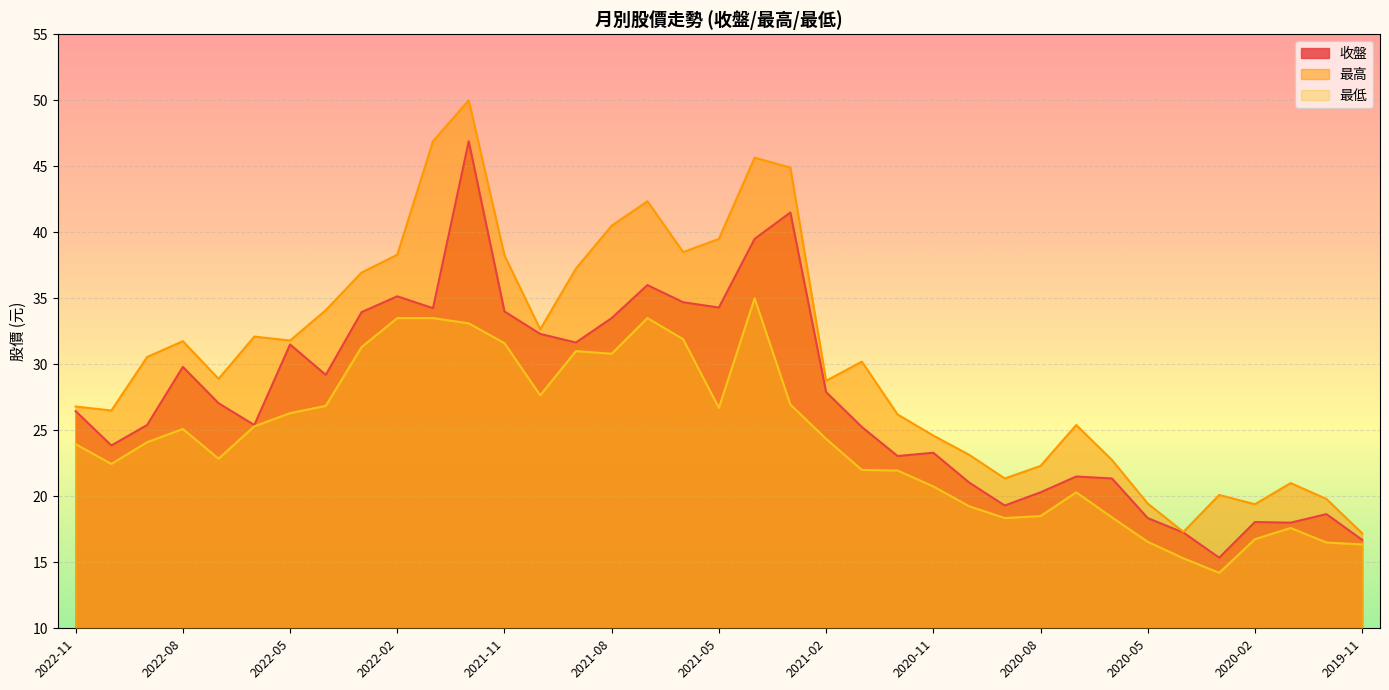

What is the sum of all 收盤 values?

1011.7